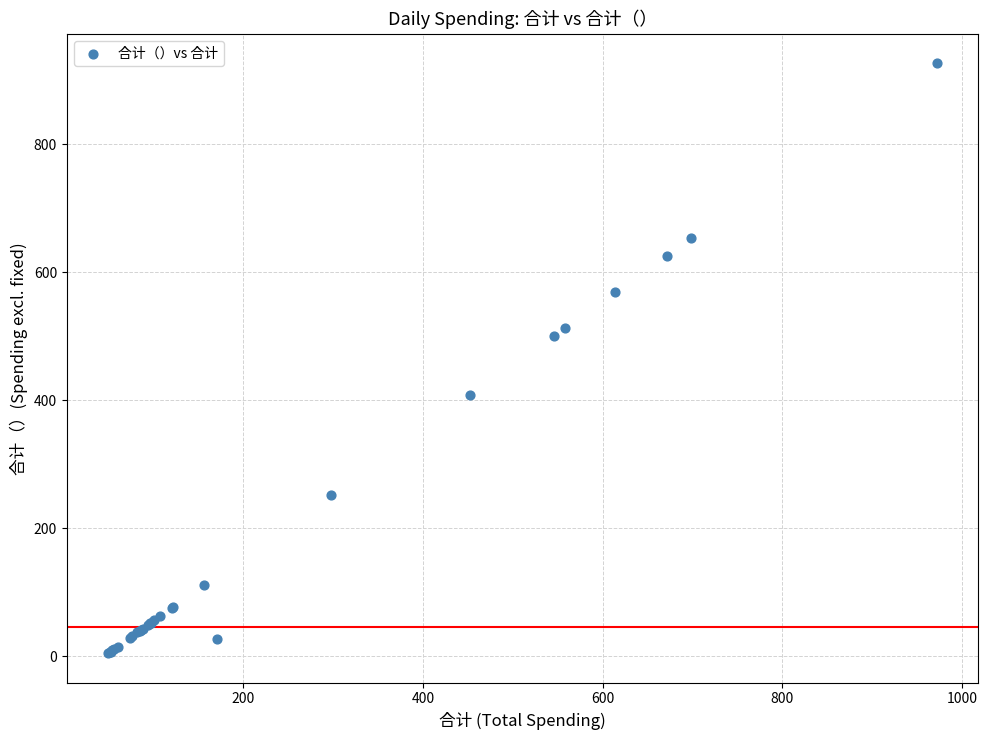

What Y value in the scatter plot is closest to 465?

500.7